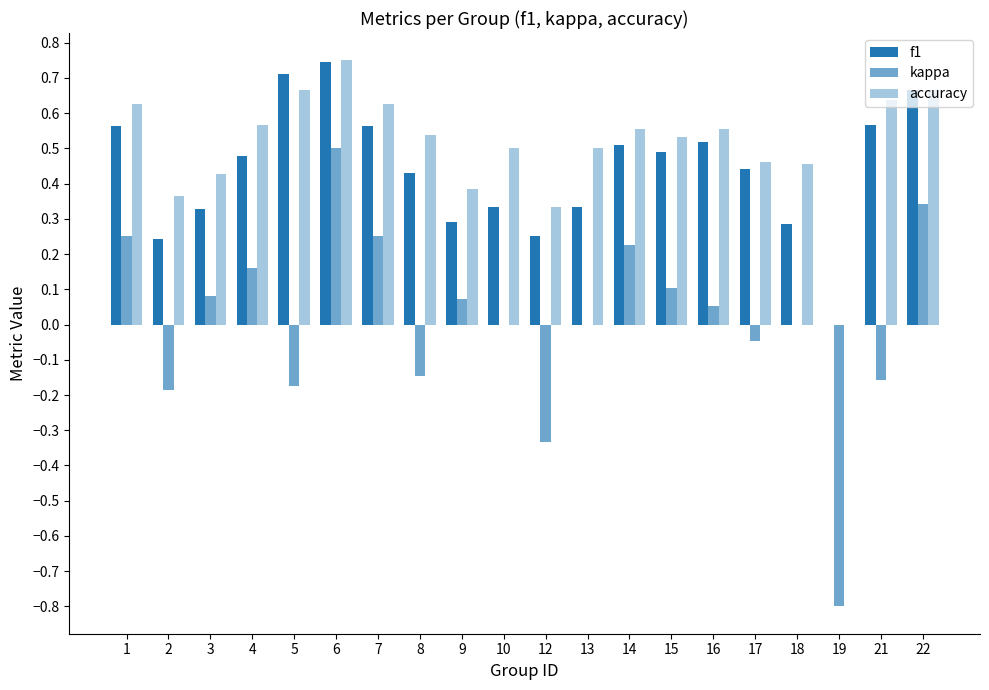

How many data points in accuracy are above 0?

19